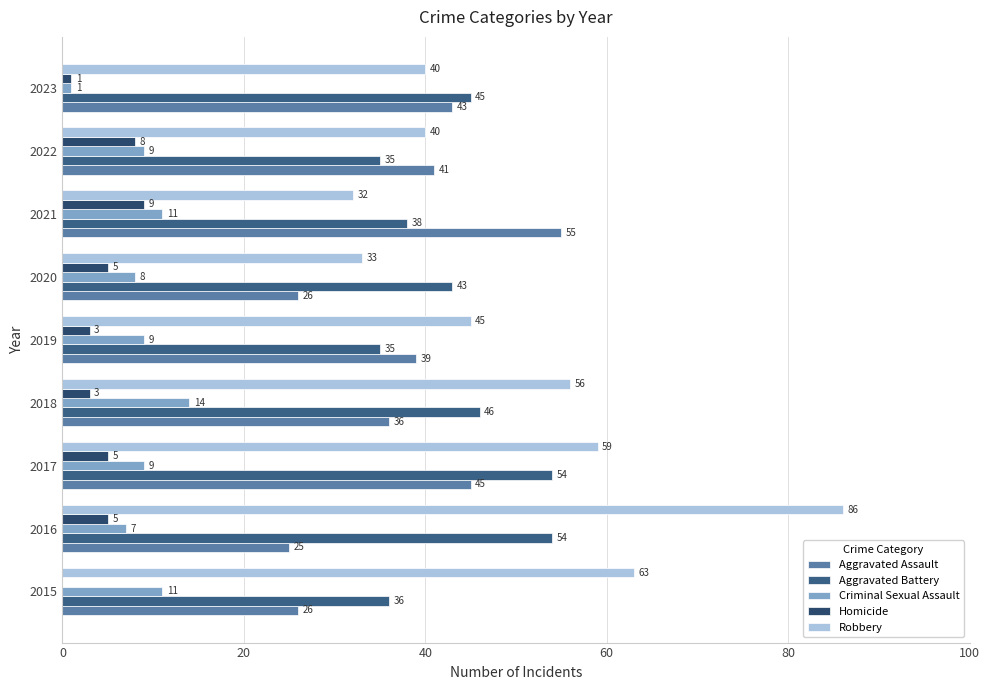

Count the number of categories in the chart.

9